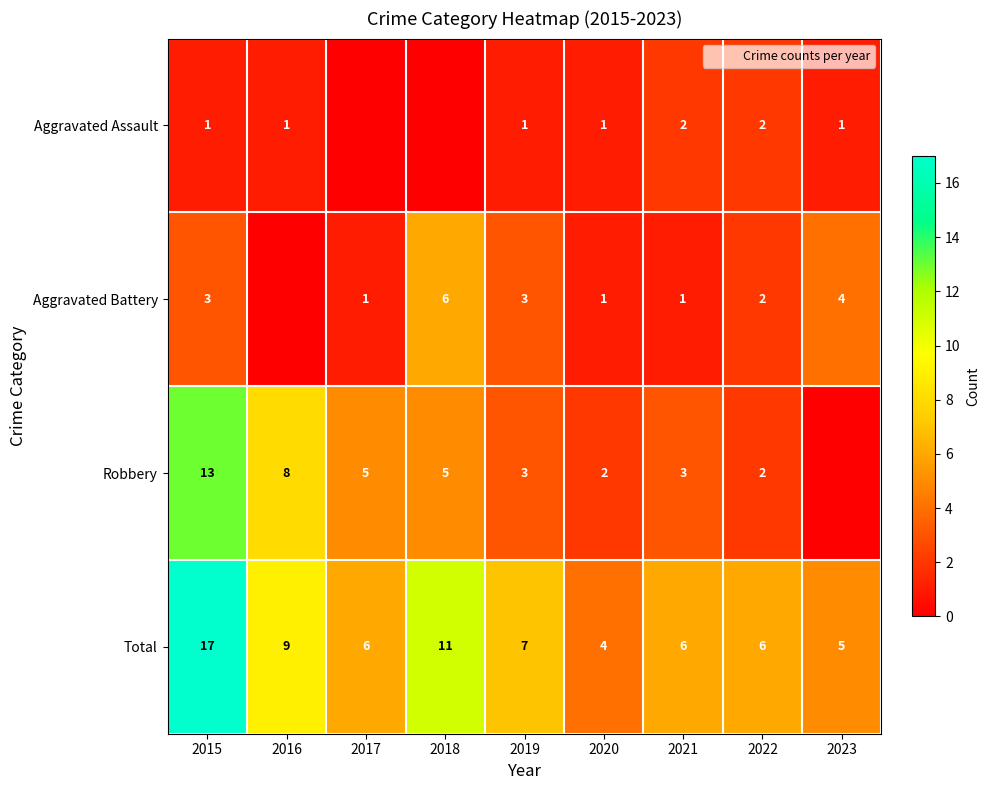

Is the value of Total at 2023 greater than the value of Robbery at 2020?

Yes